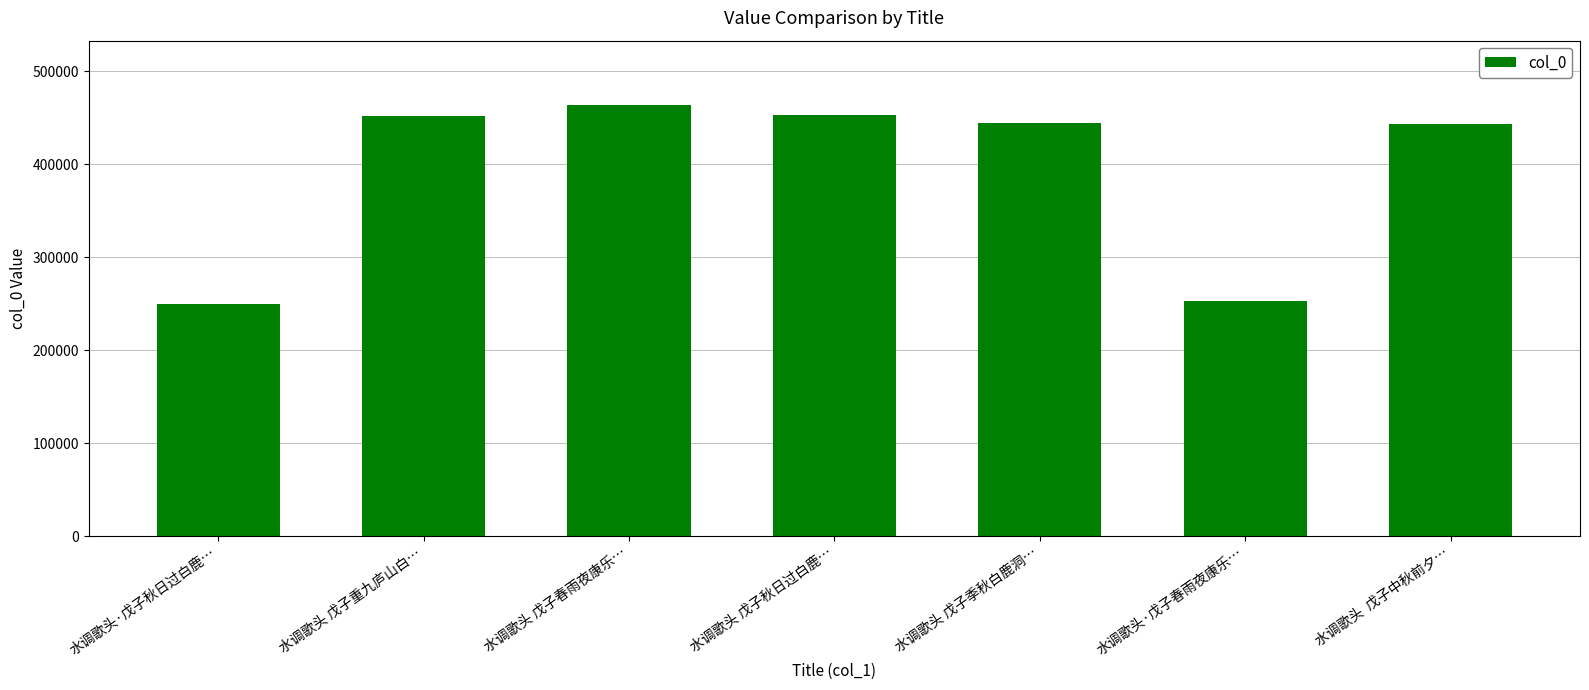

What is the ratio of the value at 水调歌头 戊子重九庐山白… to the value at 水调歌头·戊子秋日过白鹿…?

1.8